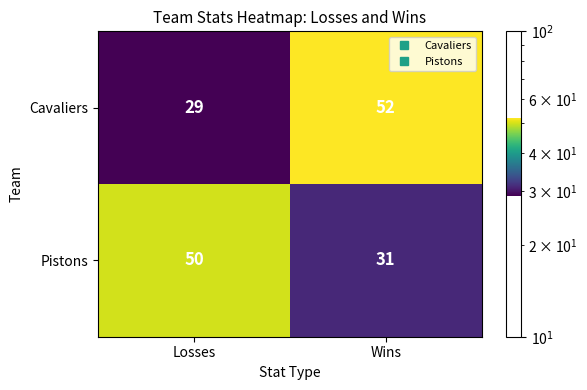

Is it true that Pistons equals 31 at Wins?

True